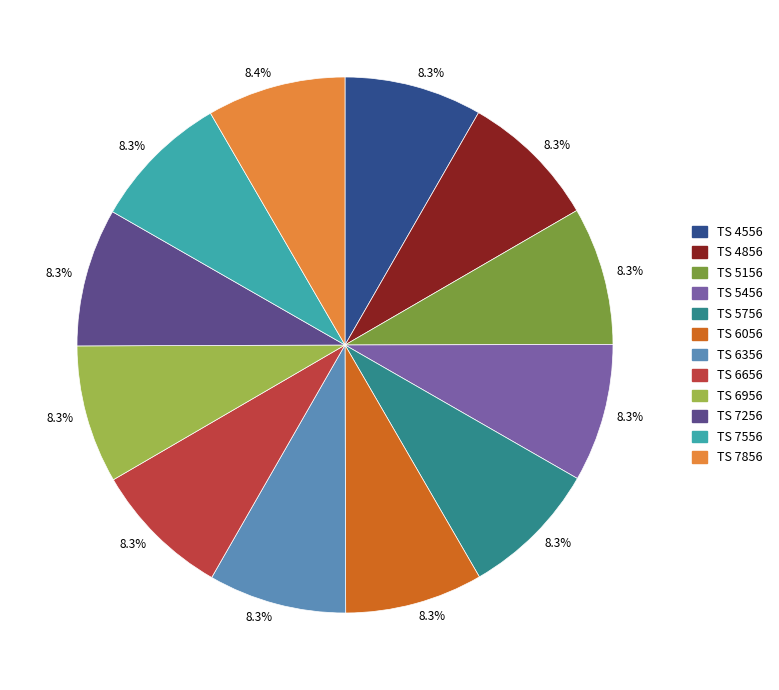

Does any single category account for the majority?

No